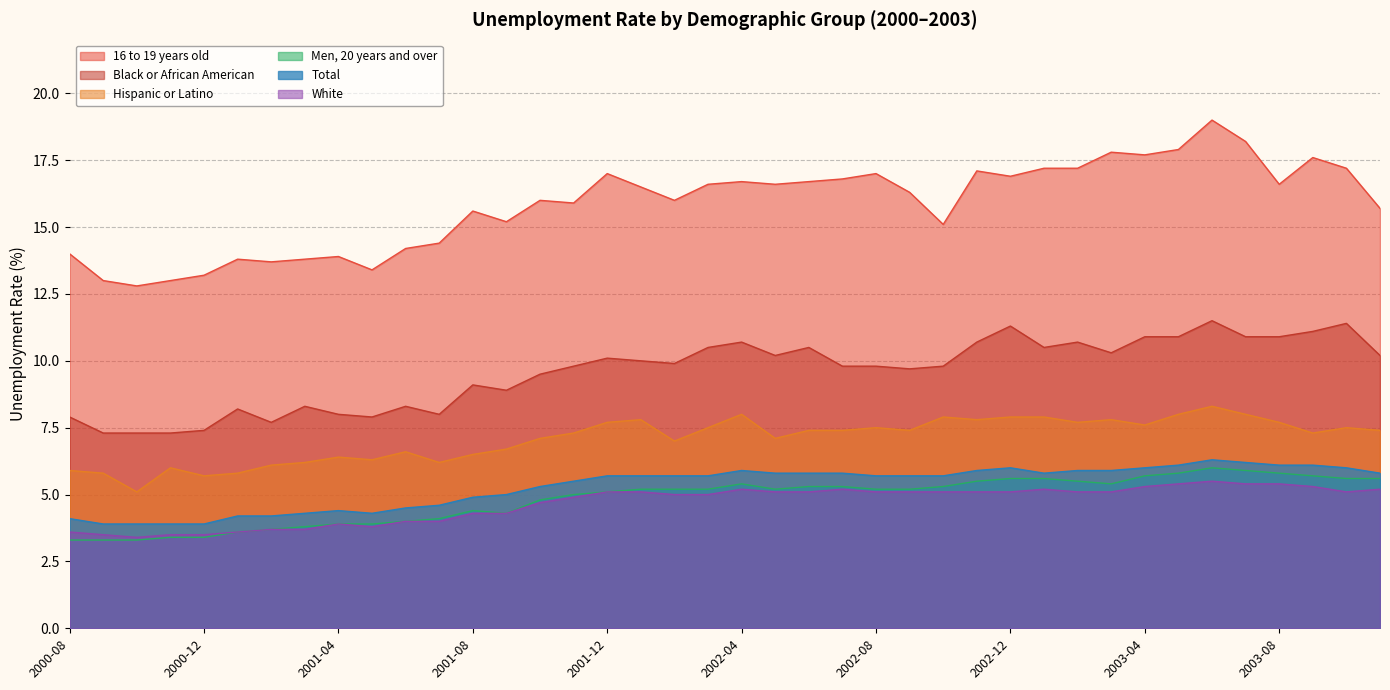

What is the label of the 18th point from the left?

2002-01